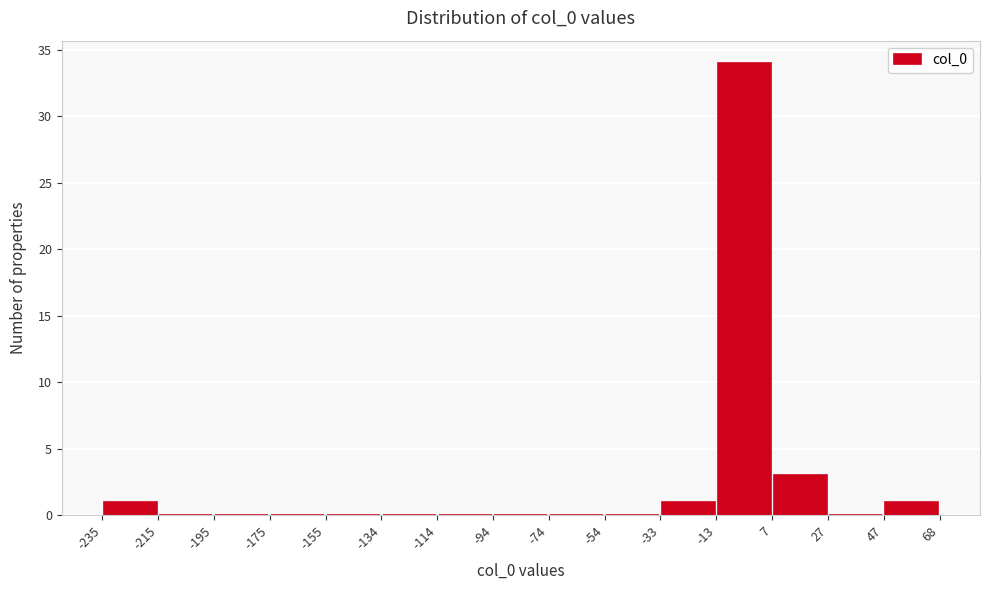

Over which range of the x-axis is the bar tallest?

-13 to 7